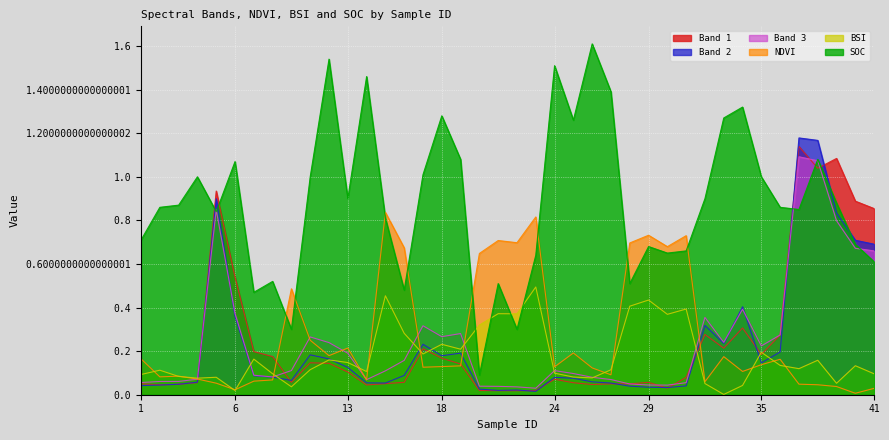

Rank the series by their maximum value, from highest to lowest.

SOC, Band 2, Band 1, Band 3, NDVI, BSI